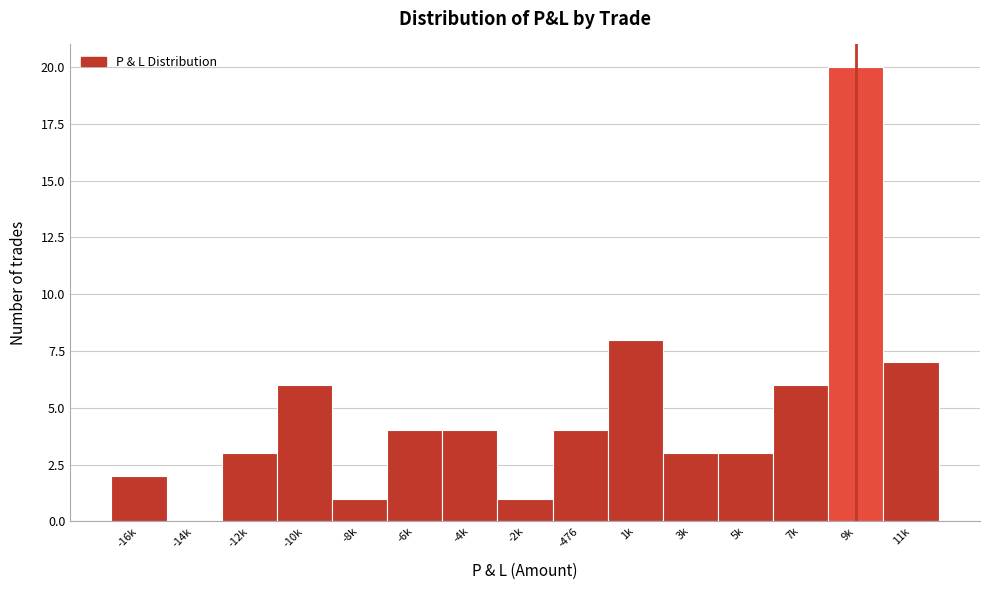

What is the sum of the values at -14k and 11k?

7